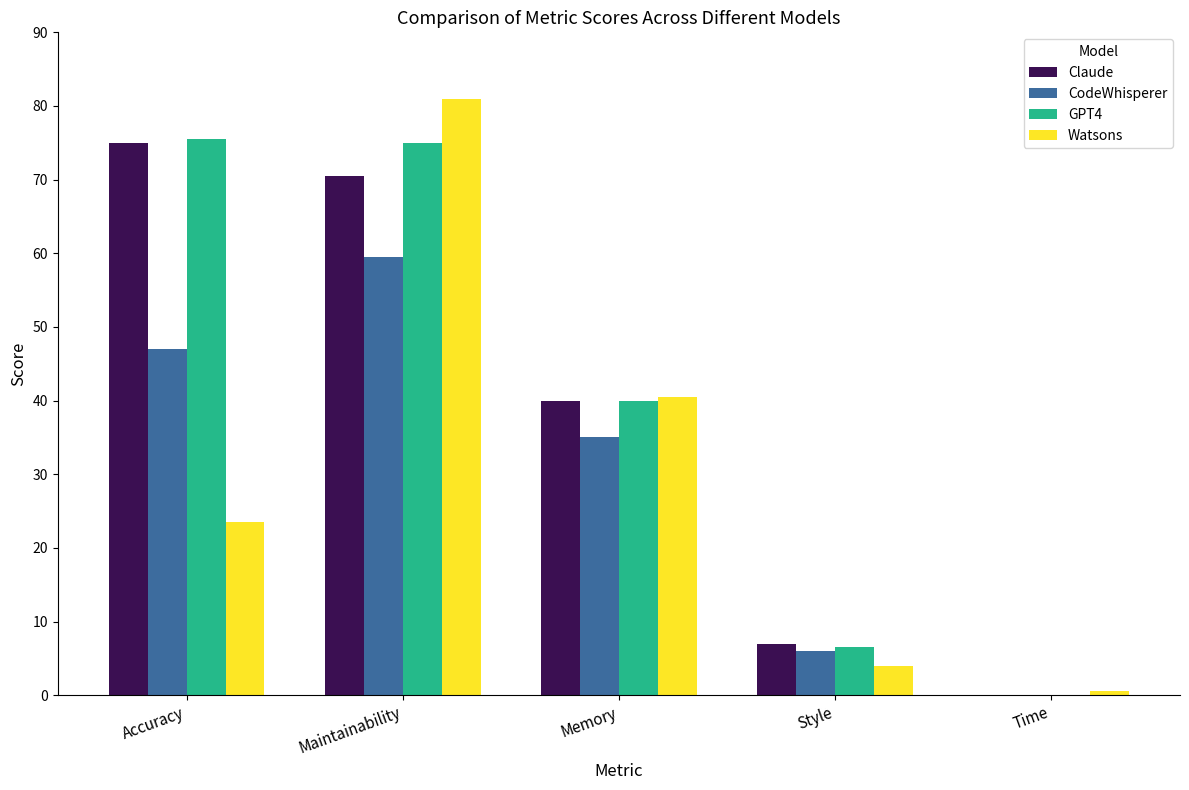

At which category does the chart reach its peak across all series?

Maintainability